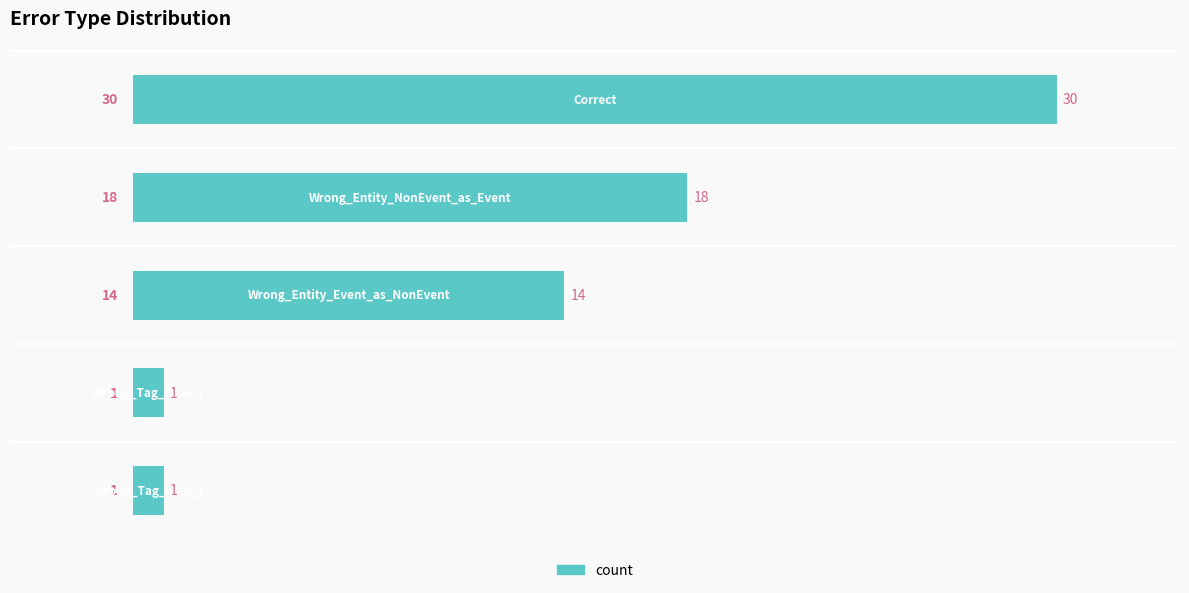

What is the value of the 3rd bar from the top?

14